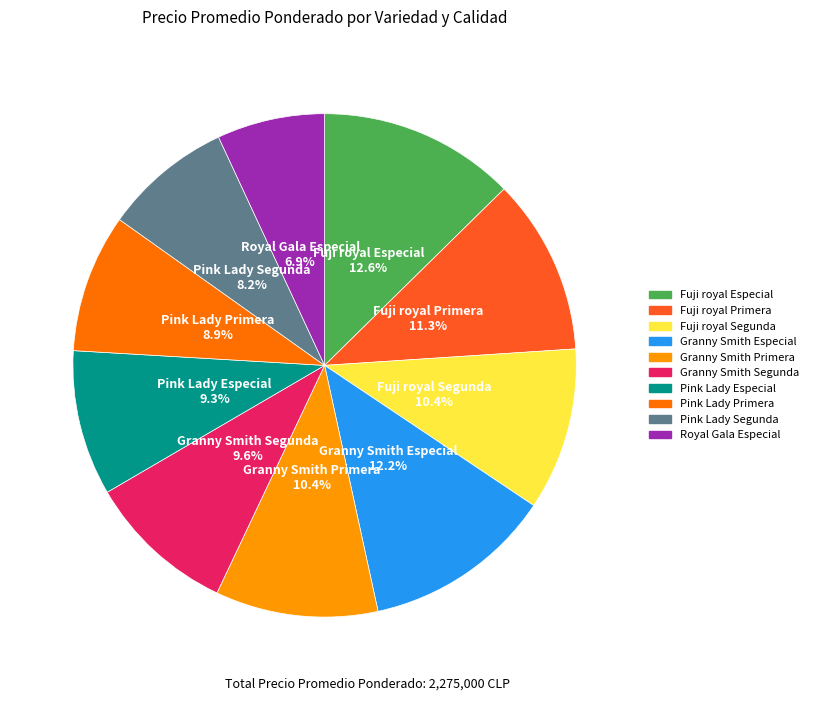

How many slices are in this pie chart?

10